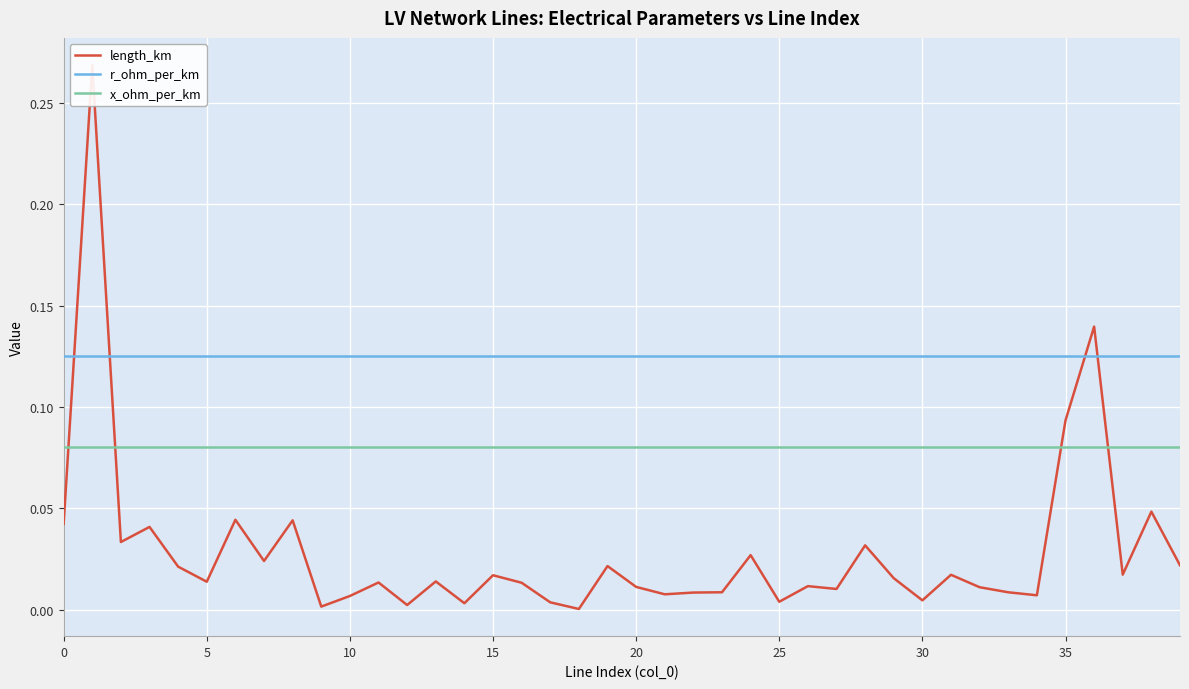

True or false: r_ohm_per_km and x_ohm_per_km intersect in this chart.

False